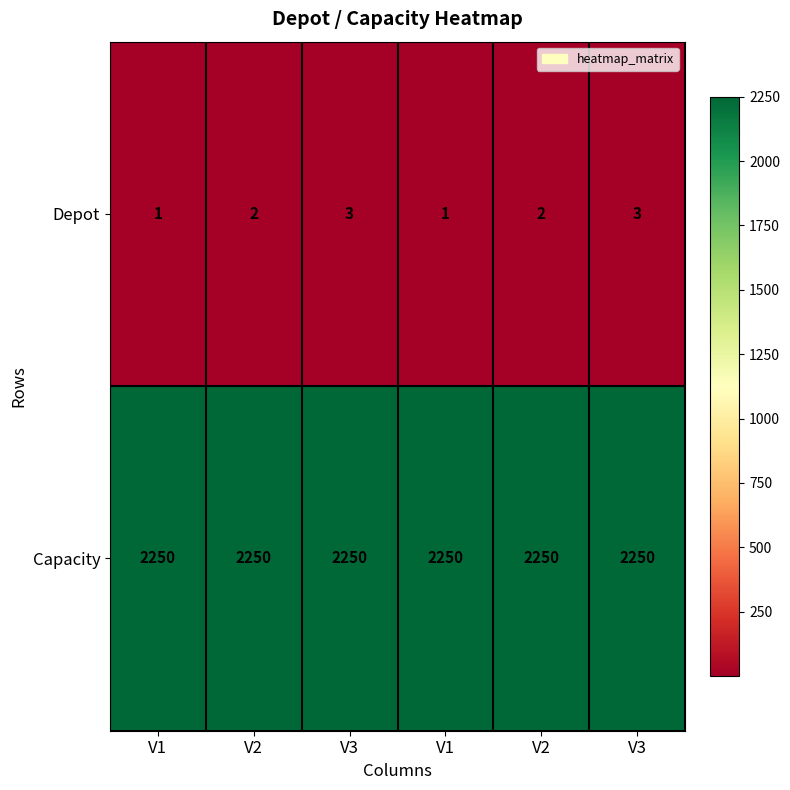

Count the number of categories in the chart.

6